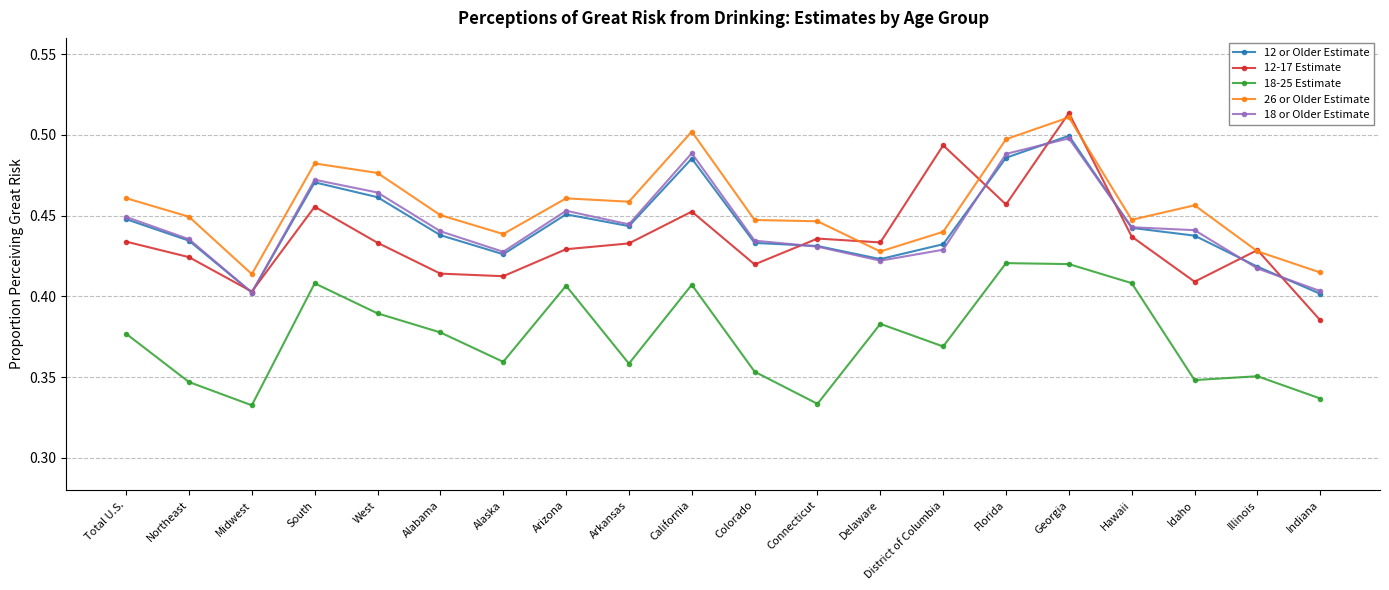

At which category does the chart reach its peak across all series?

Georgia